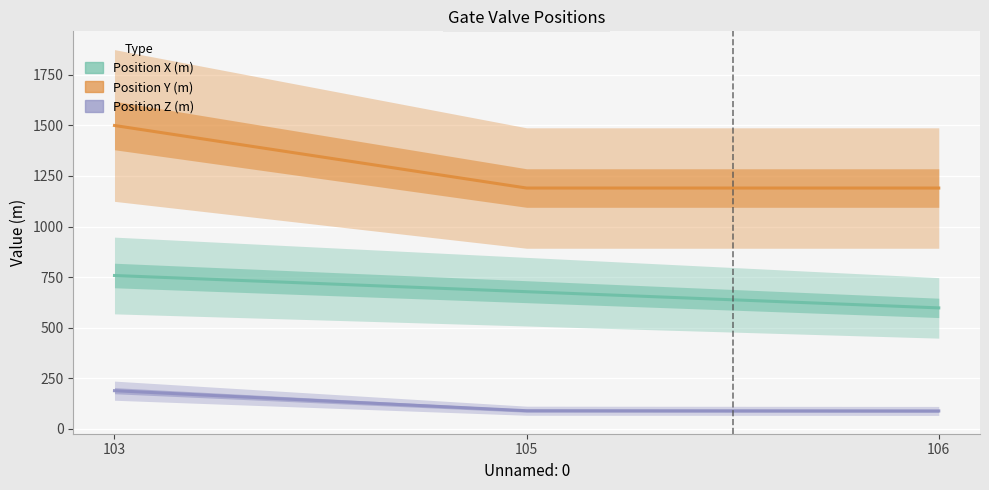

Reading left to right, what are all the values shown in this chart?

Position X (m): 103=758	105=678	106=598
Position Y (m): 103=1499	105=1190	106=1190
Position Z (m): 103=189	105=90	106=89